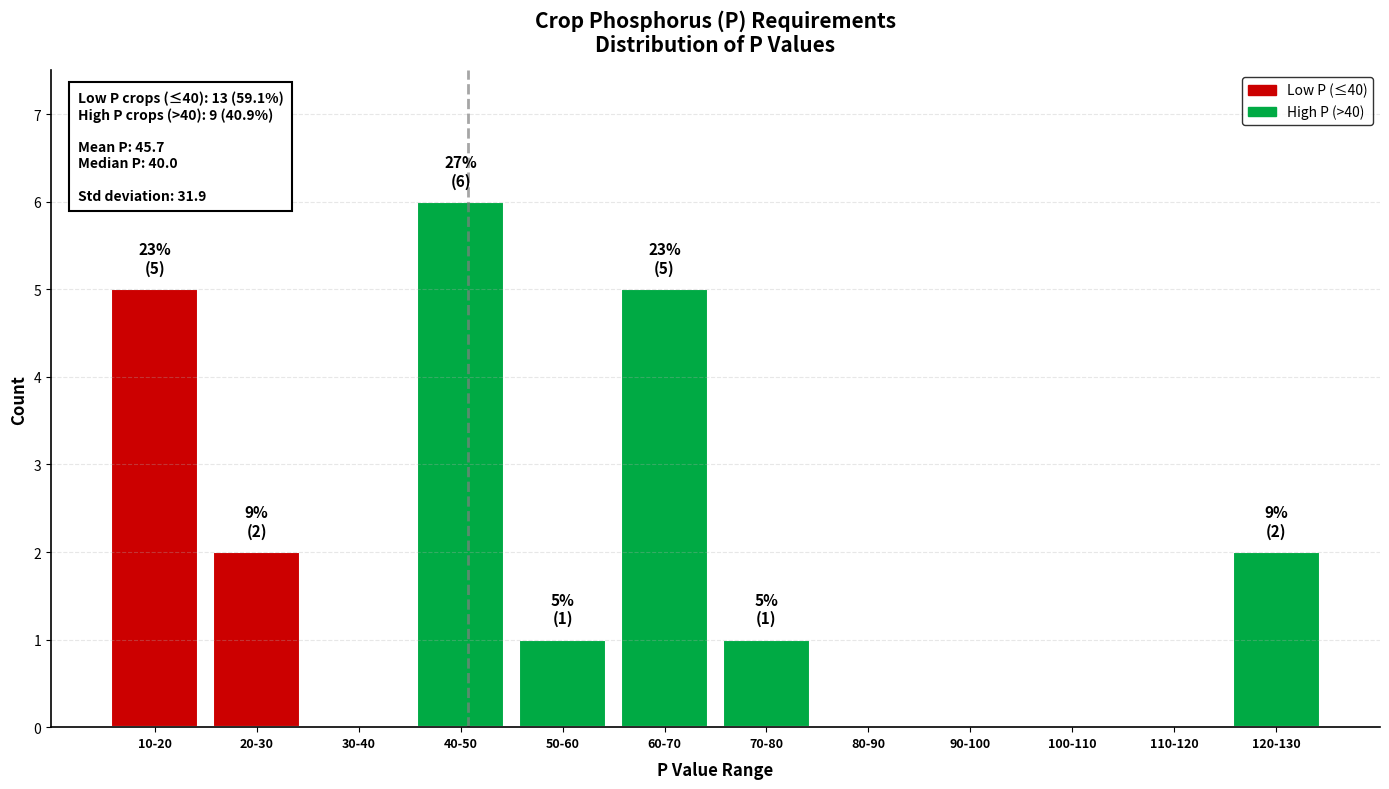

Reading left to right, transcribe all the data shown in this chart.

10-20=5	20-30=2	30-40=0	40-50=6	50-60=1	60-70=5	70-80=1	80-90=0	90-100=0	100-110=0	110-120=0	120-130=2